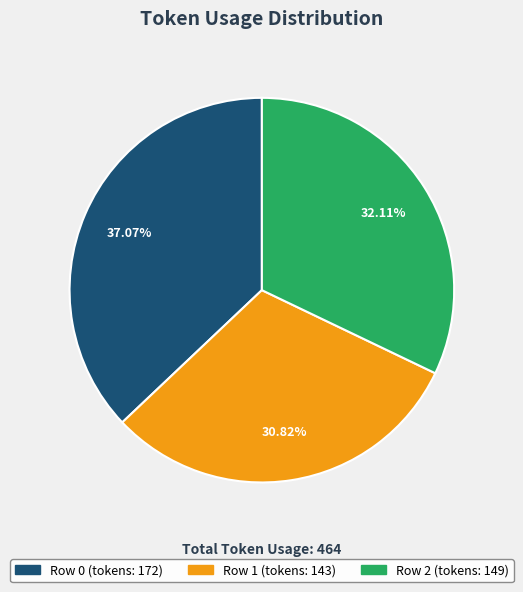

To the nearest percent, what percentage of the pie is Row 0?

37%